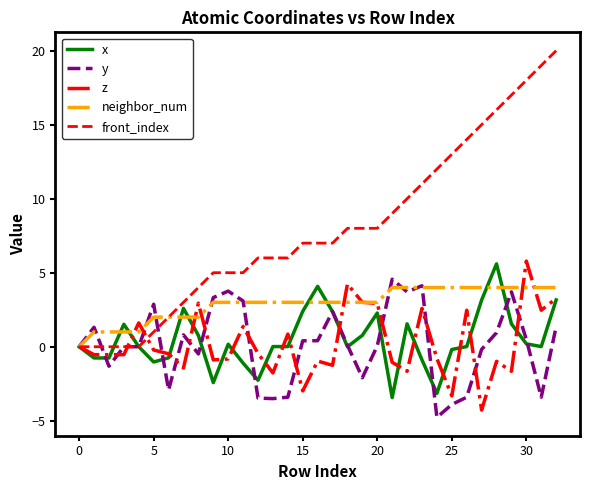

Which series has the largest total across all categories?

front_index